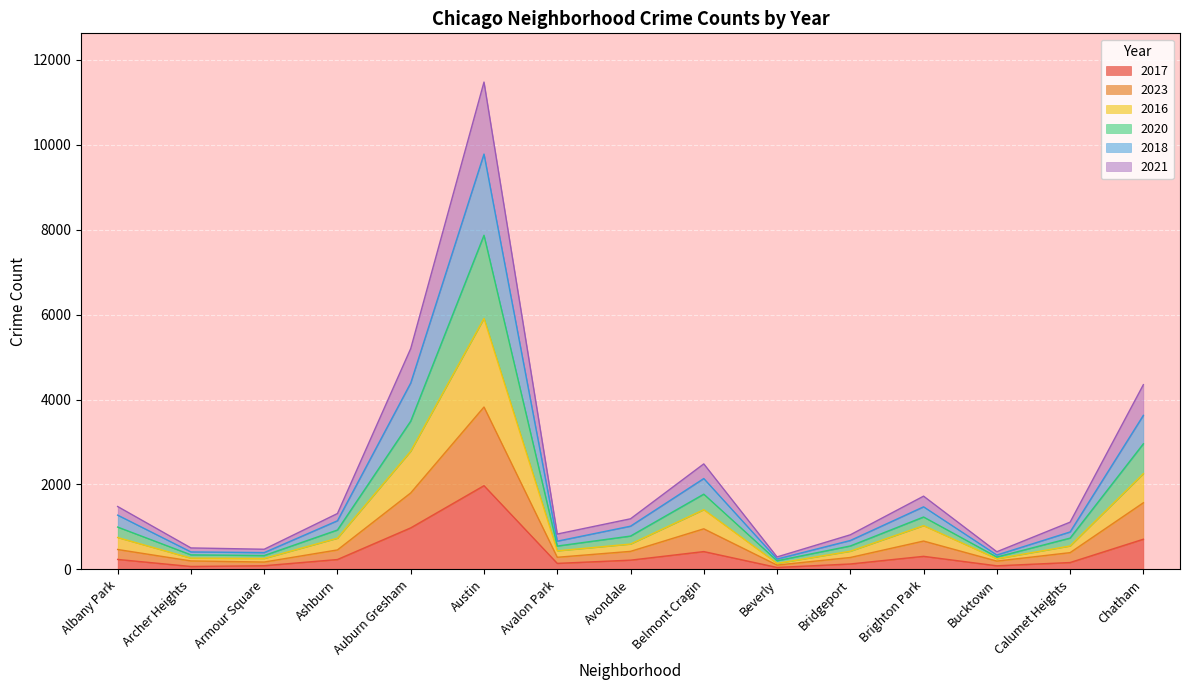

What is the label of the 6th point from the right?

Beverly